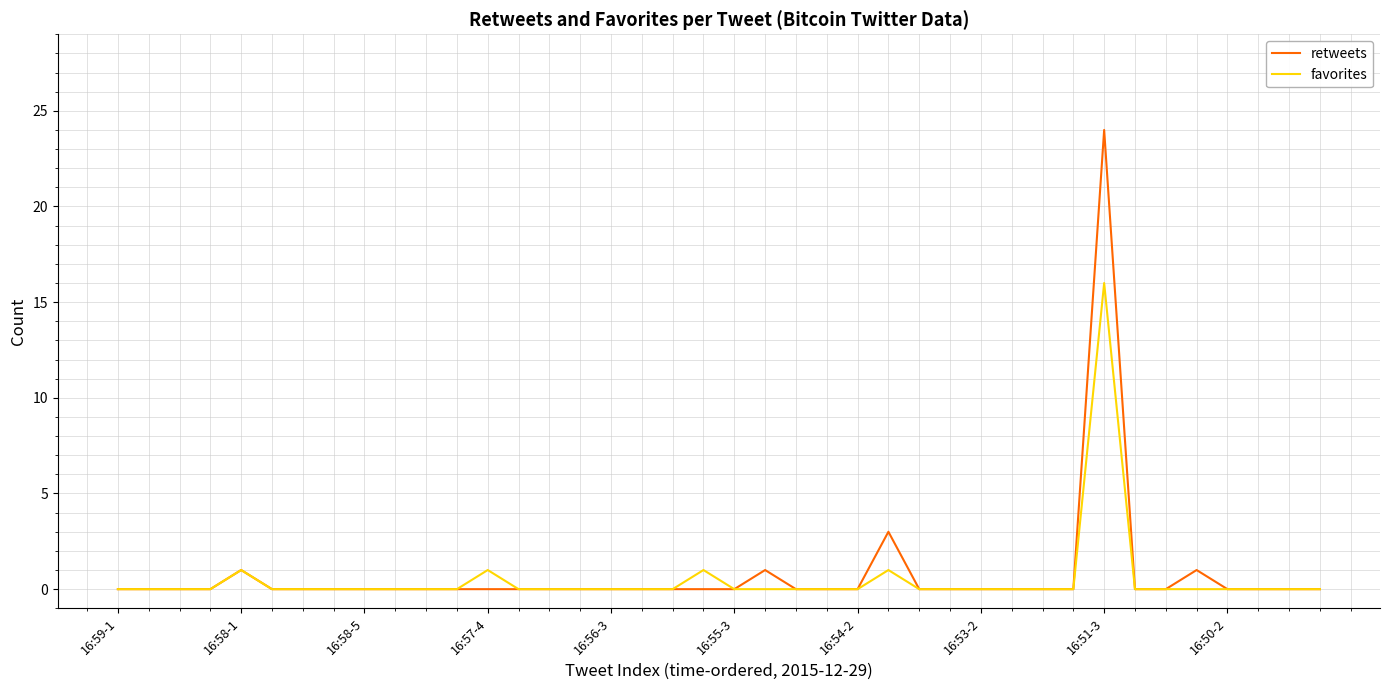

Which series has the largest range (max minus min)?

retweets